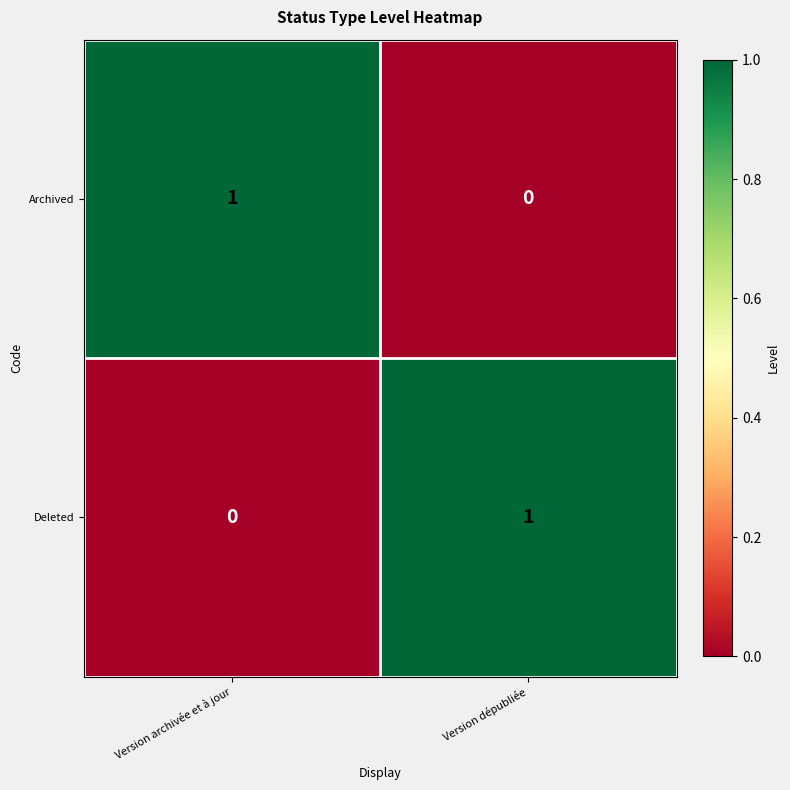

Is it true that Deleted equals 0 at Version archivée et à jour?

True